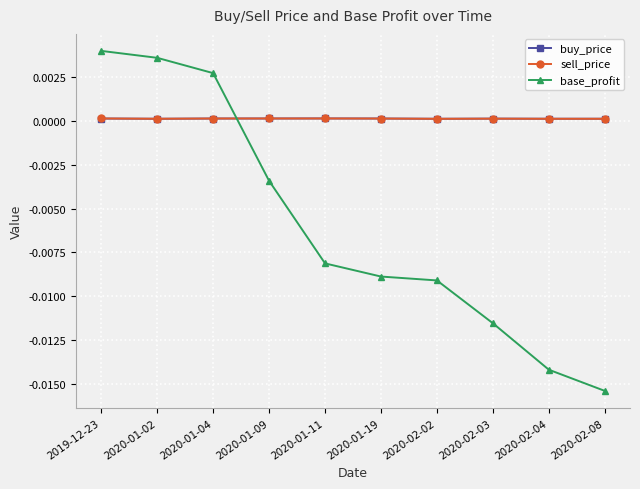

What is the label of the 2nd point from the left?

2020-01-02